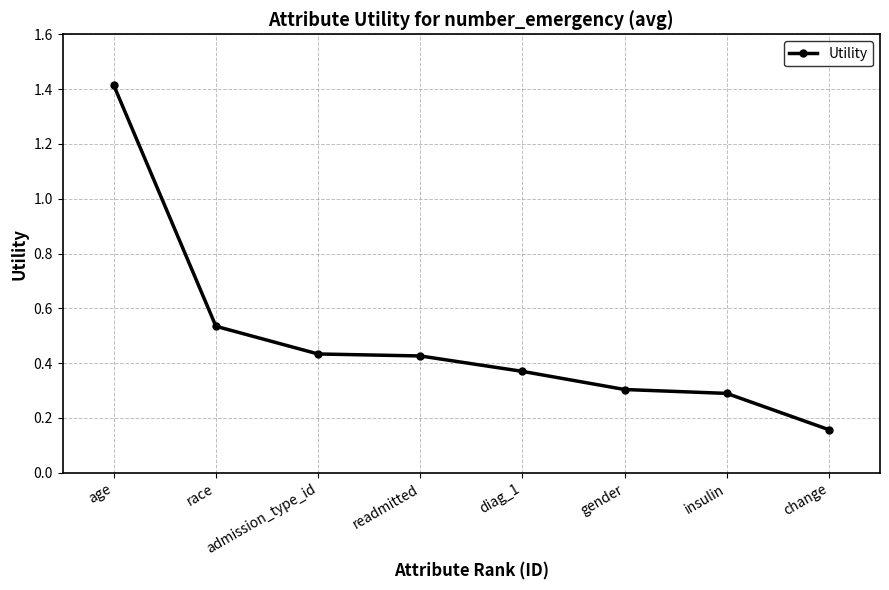

What is the greatest value displayed?

1.4